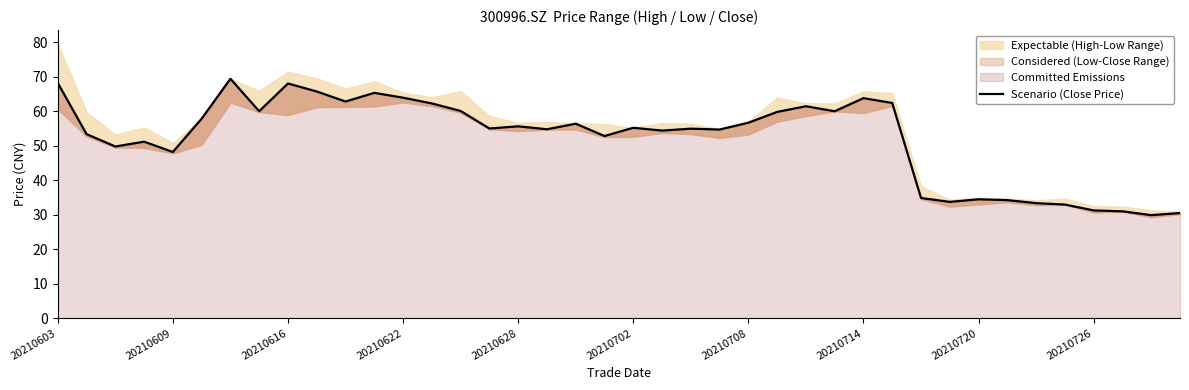

What is the ratio of the value at 15 to the value at 12?

0.9